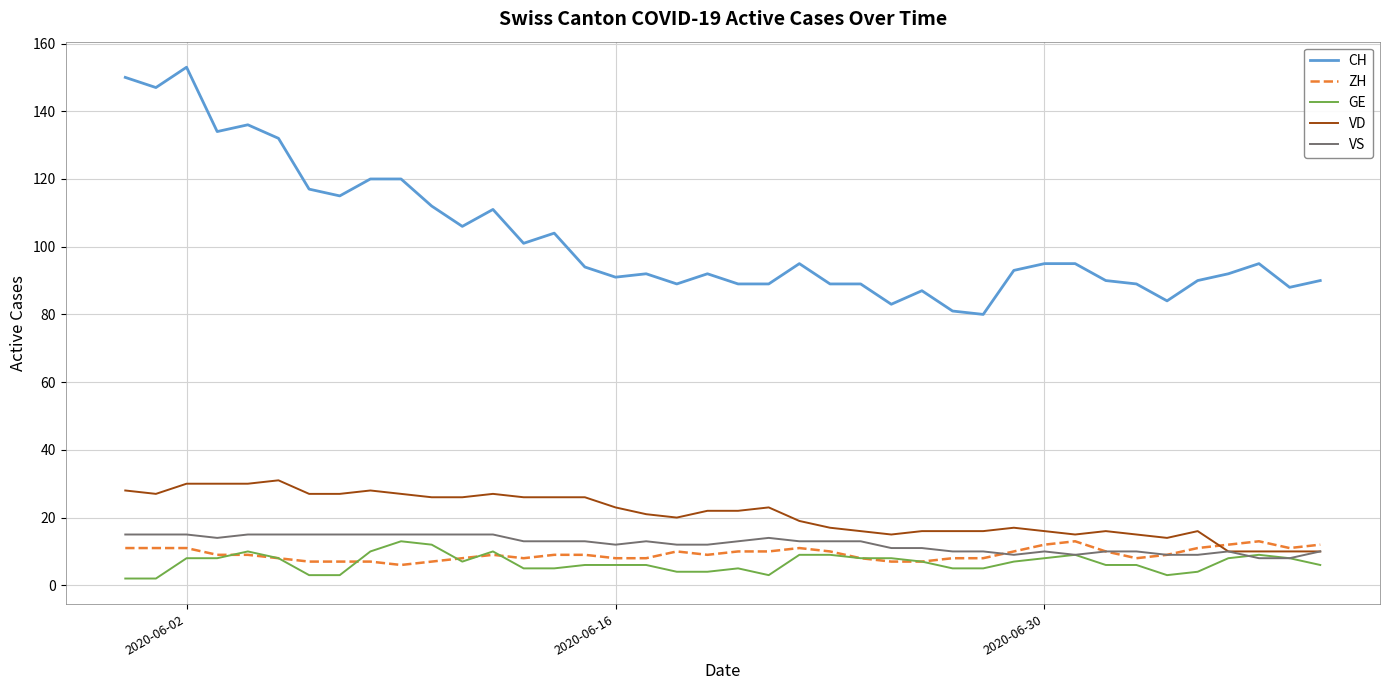

True or false: VS and CH cross at least once.

False